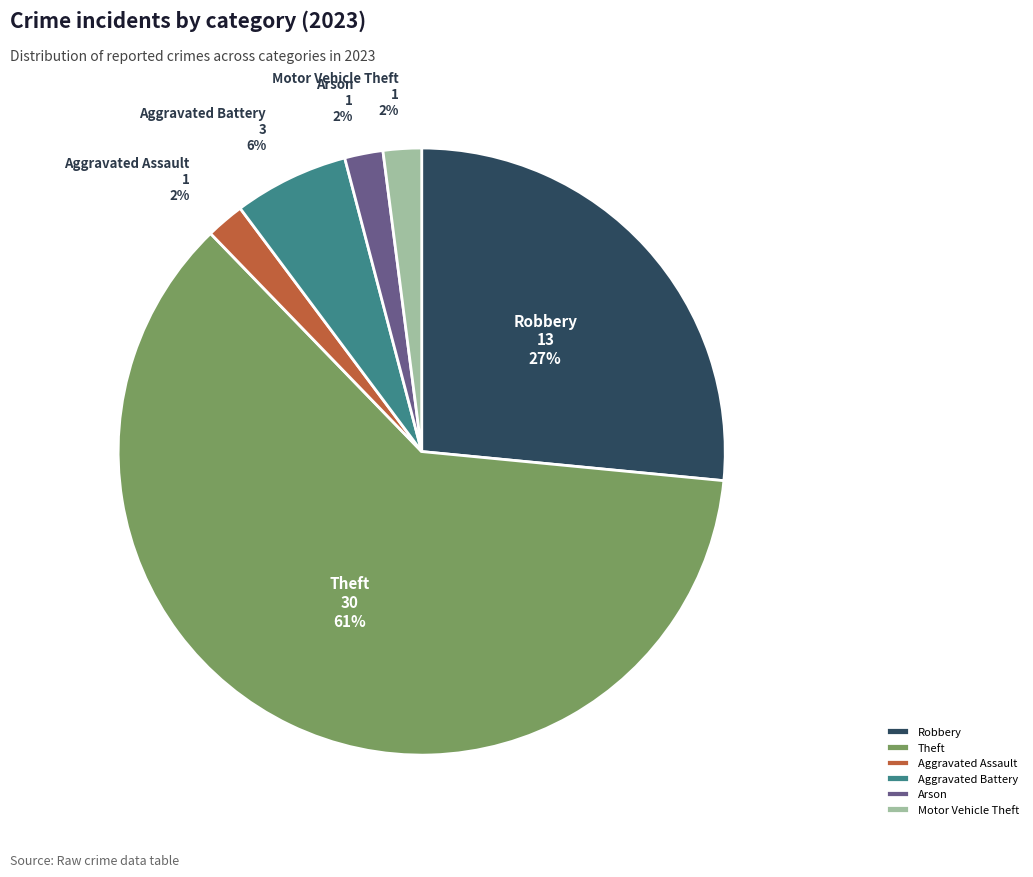

The Aggravated Assault slice represents 2% of the pie. True or false?

True